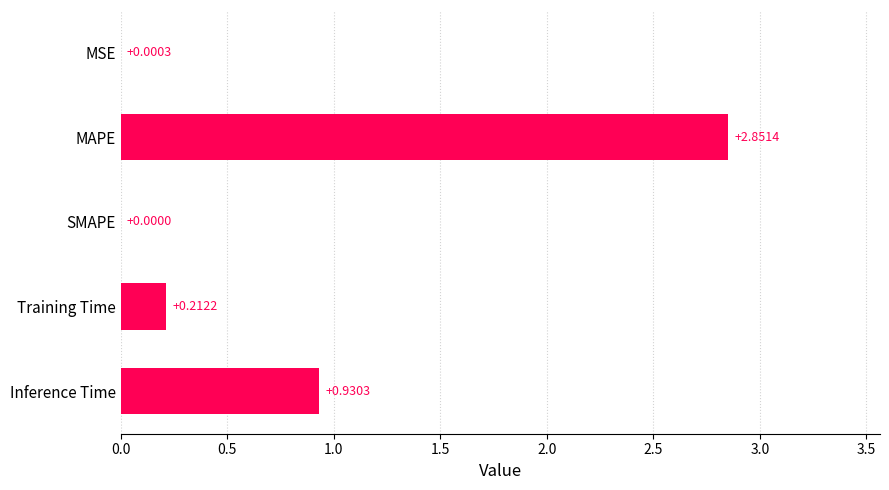

Which label corresponds to the largest value in the chart?

MAPE